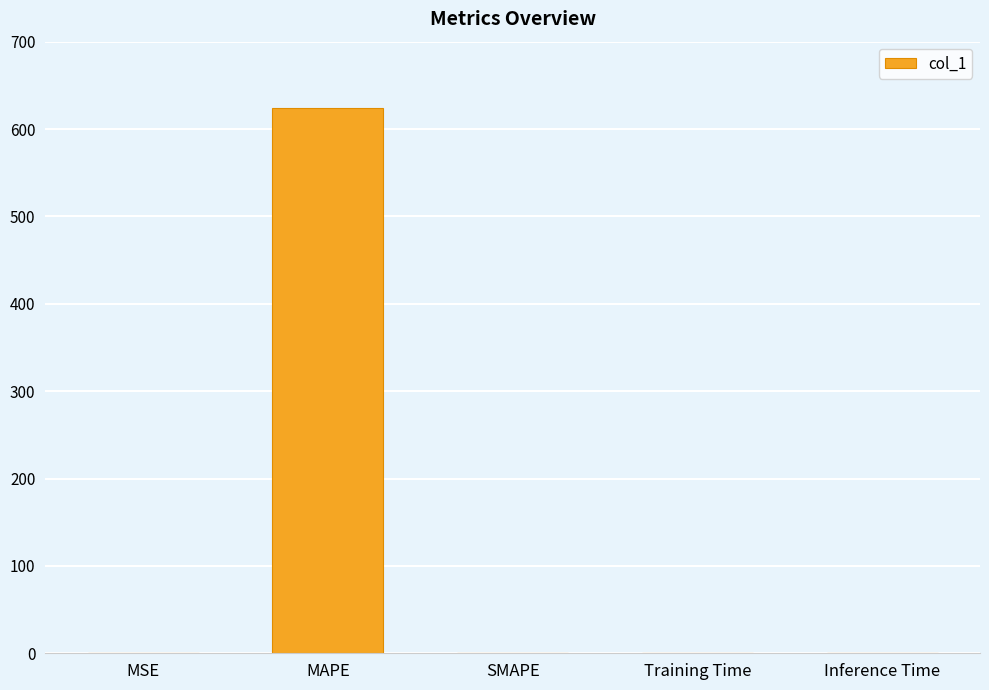

What value does the data have at MSE?

0.5